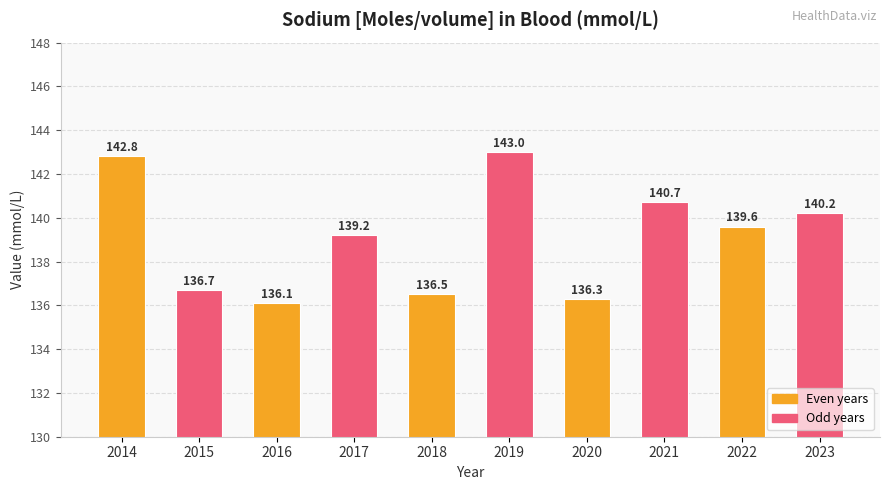

List the labels in order of value, smallest first.

2016, 2020, 2018, 2015, 2017, 2022, 2023, 2021, 2014, 2019